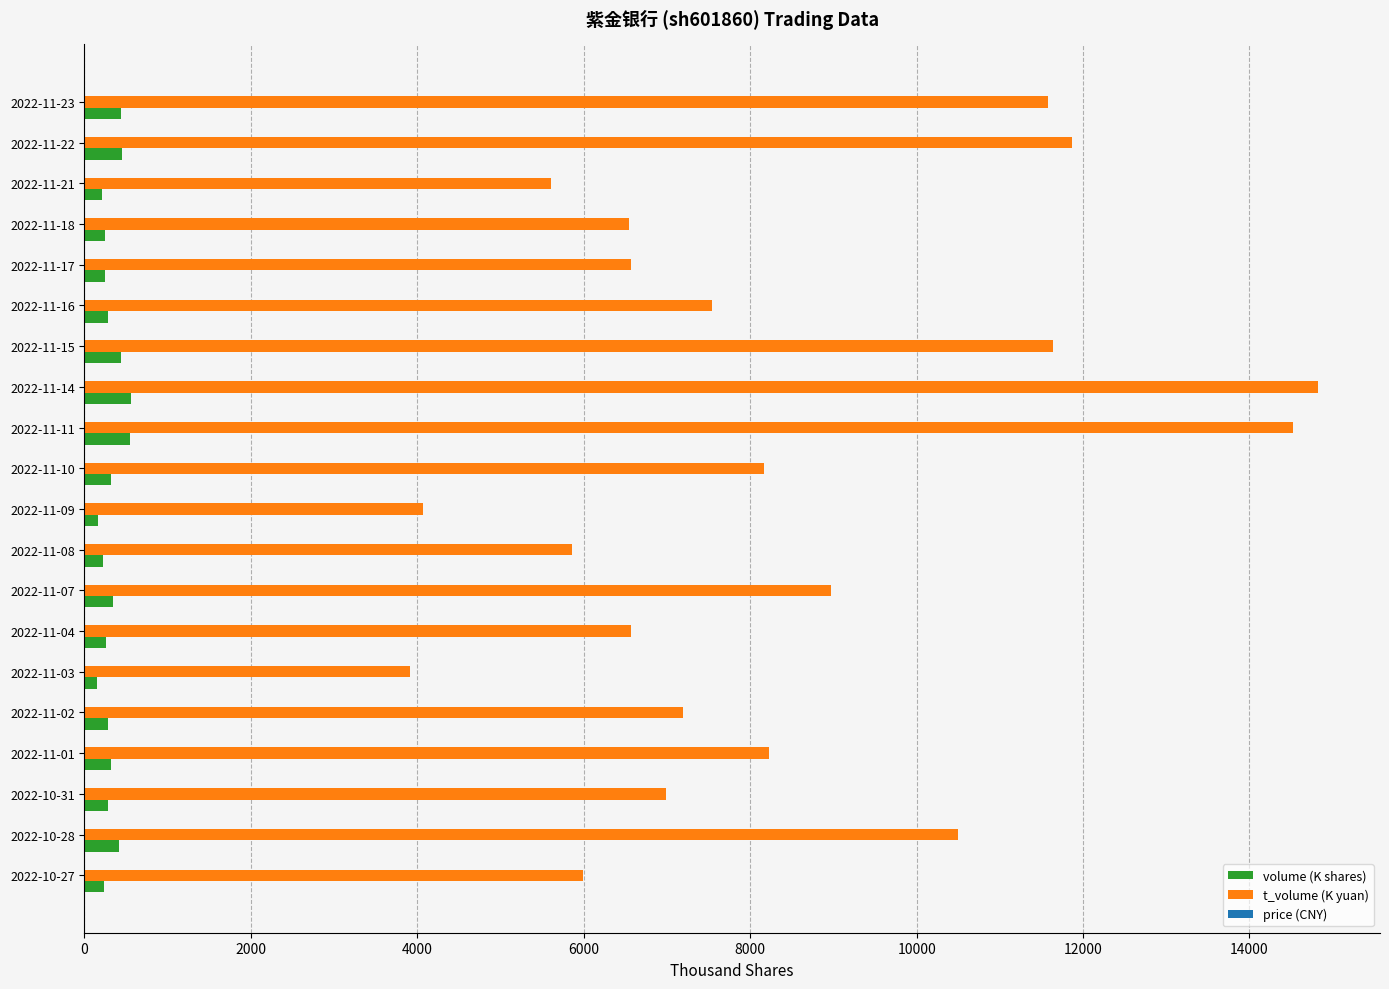

What is the highest value of the volume (K shares) series?

557.2